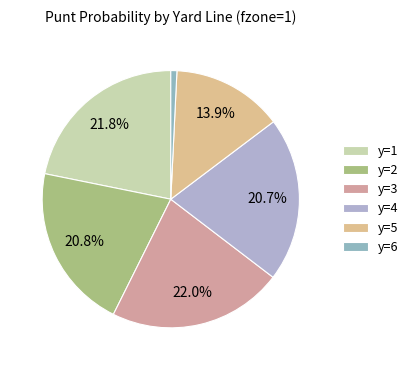

Does any single category account for the majority?

No